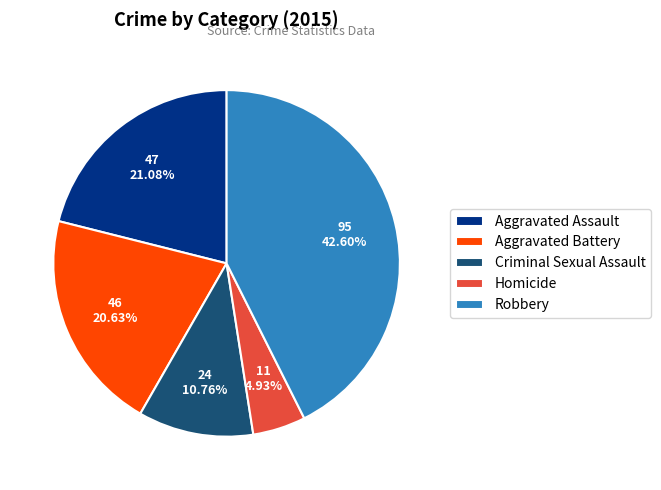

Count the number of slices in the pie.

5